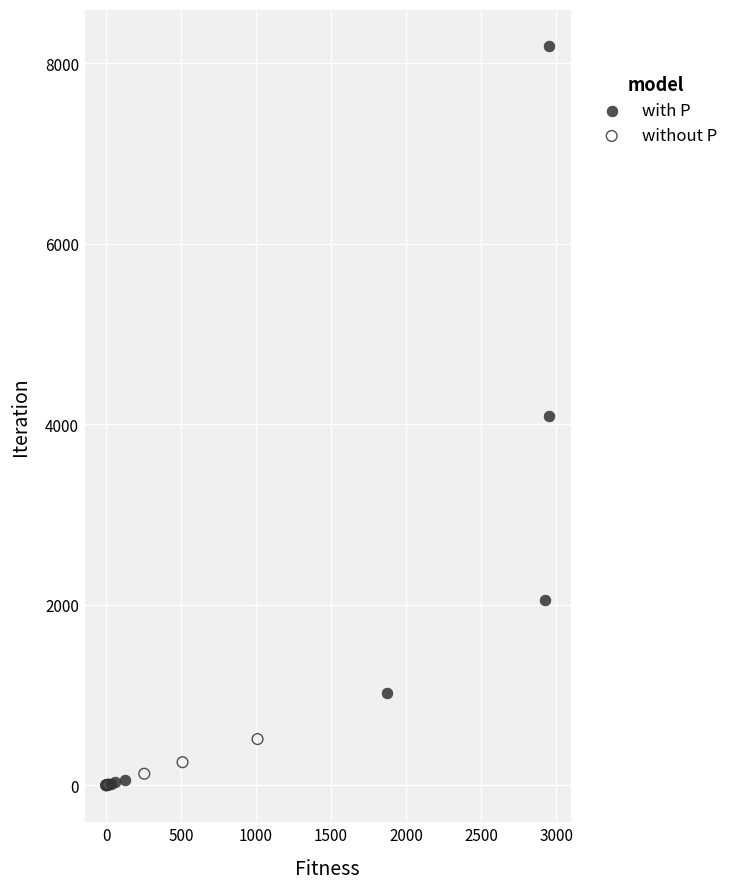

Which series reaches the maximum Y coordinate?

with P